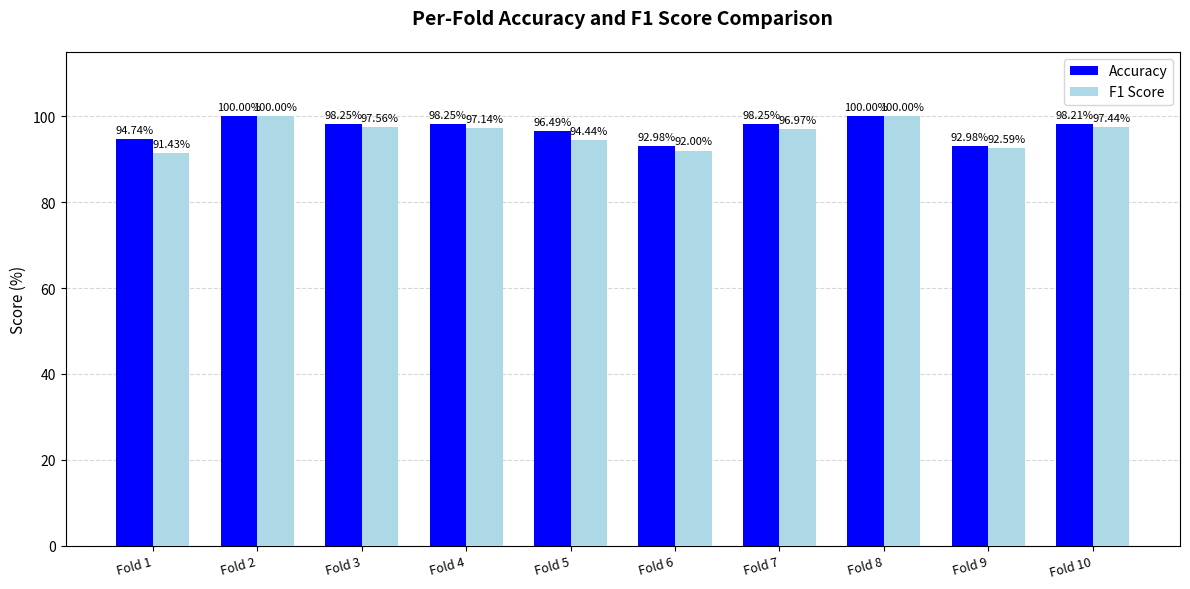

Which series changed the most between Fold 3 and Fold 9?

Accuracy